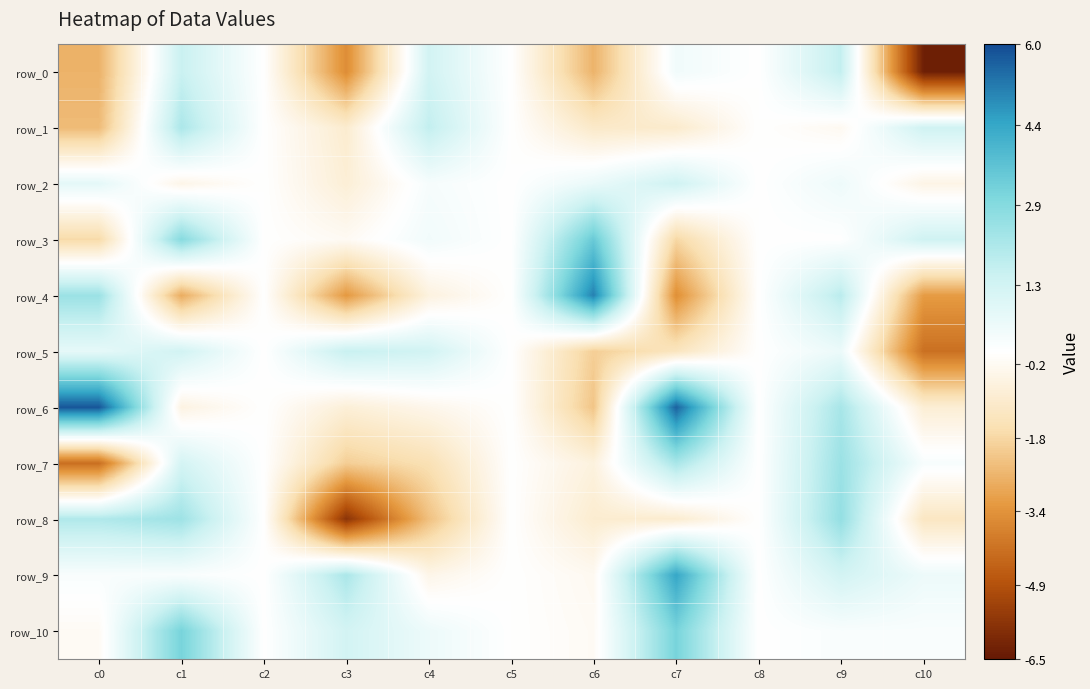

Is it true that row_3 equals 3.4 at c6?

True